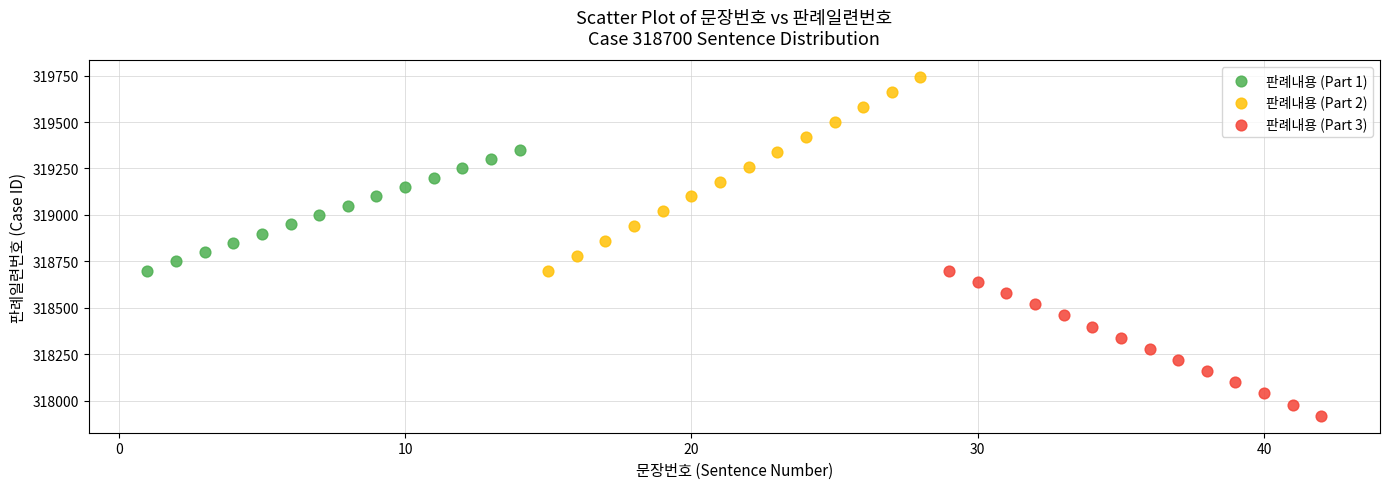

Which series contains the highest Y value?

판례내용 (Part 2)